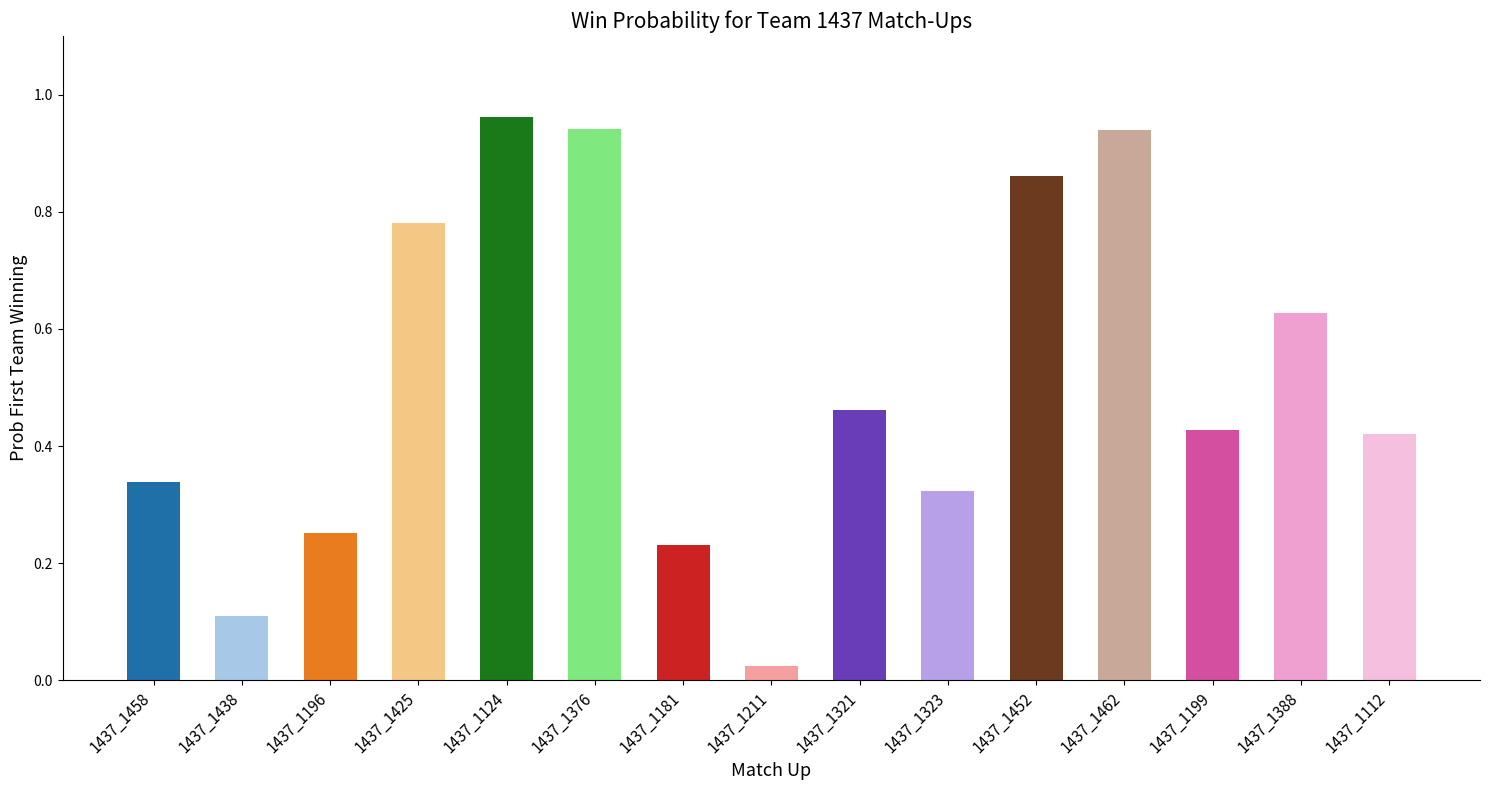

What is the change in value from 1437_1181 to 1437_1462?

+0.7